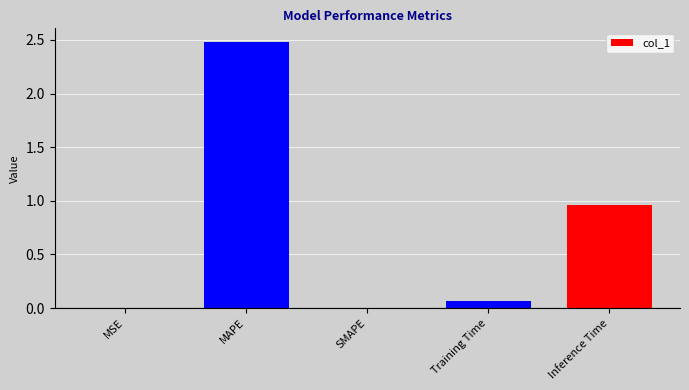

What is the sum of the values at Training Time and MAPE?

2.5